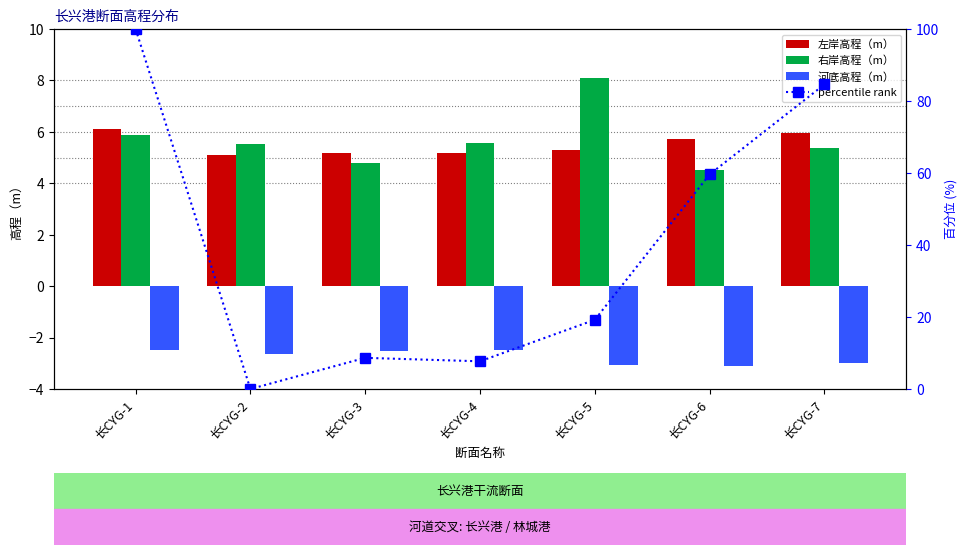

What are all the series names shown in the legend?

左岸高程（m）, 右岸高程（m）, 河底高程（m）, percentile rank